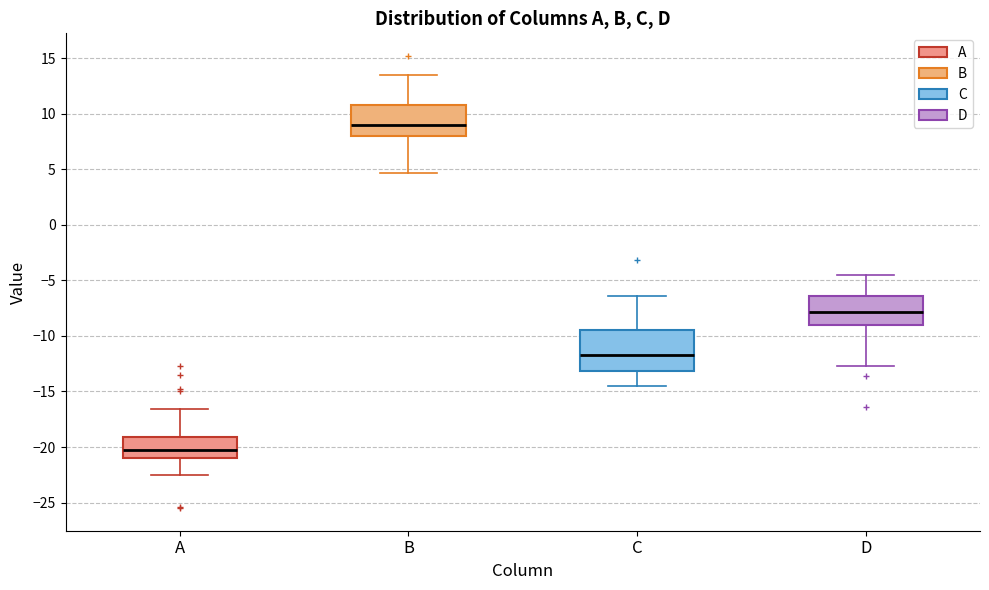

Which box is the tallest, from its lower edge to its upper edge?

C